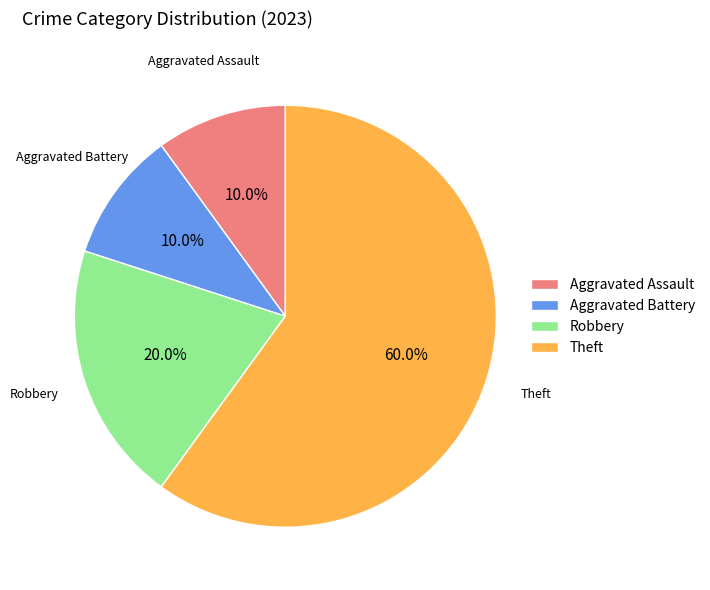

What percentage is the Theft slice, to the nearest percent?

60%